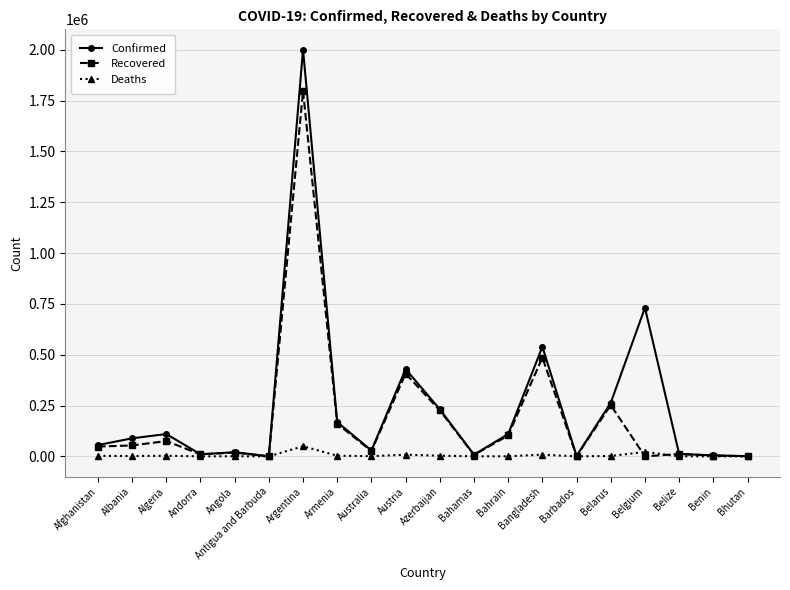

At which category is the sum across all series the highest?

Argentina